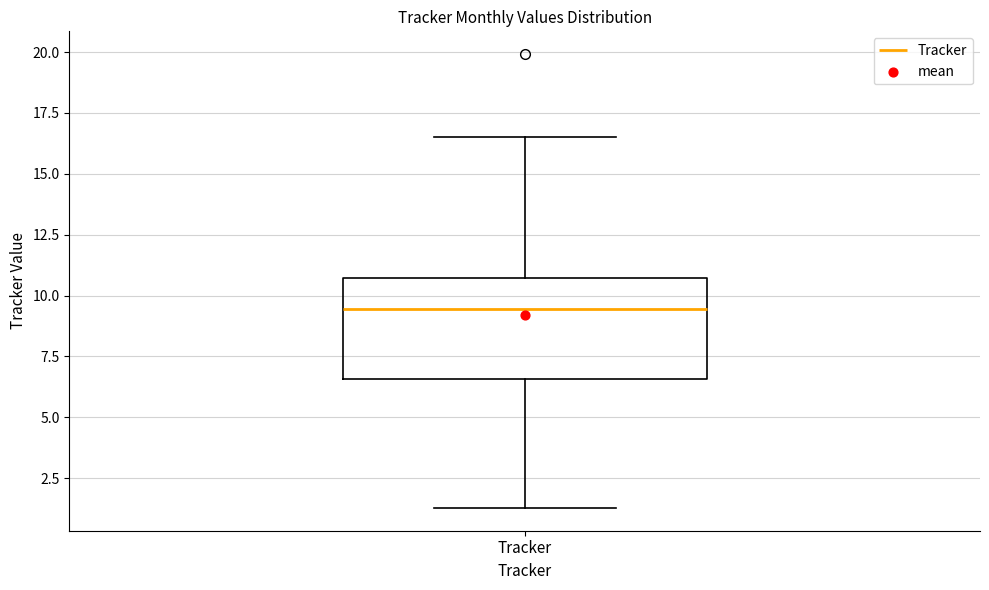

Transcribe this box plot: give where the median line is, the range the box spans, and where the two whiskers end, as read against the y-axis. The values are not printed on the chart, so give them approximately, as read against the axis.

median 9.5, box 6.5 to 10.5, whiskers 1.5 to 16.5